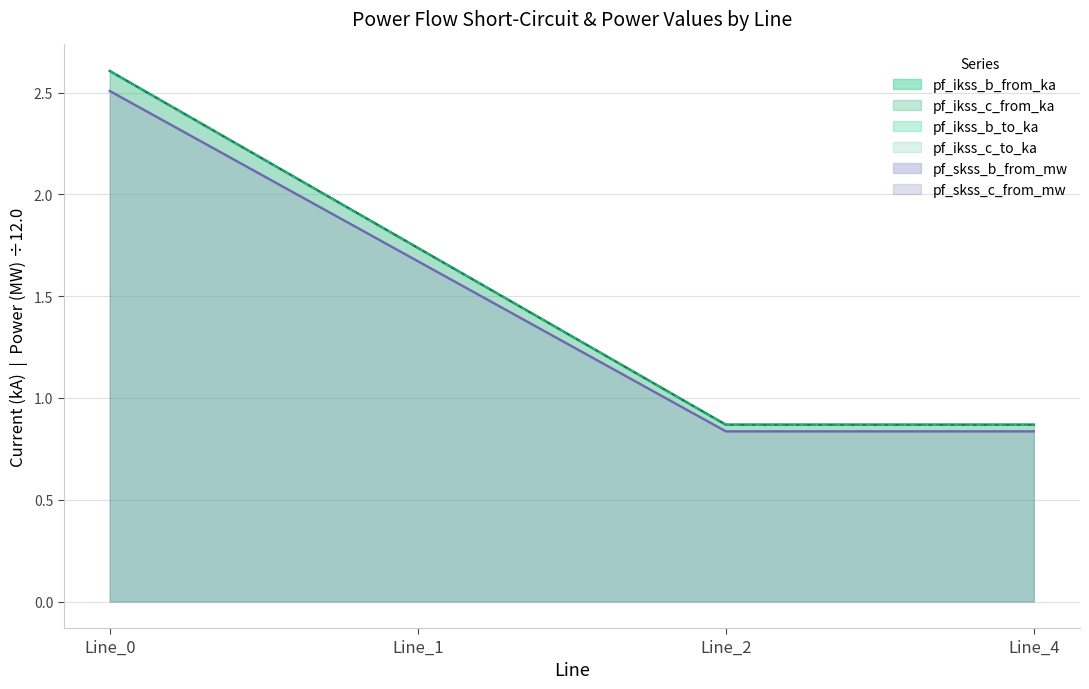

What is the difference between the maximum and second lowest values in the pf_skss_c_from_mw series?

1.7